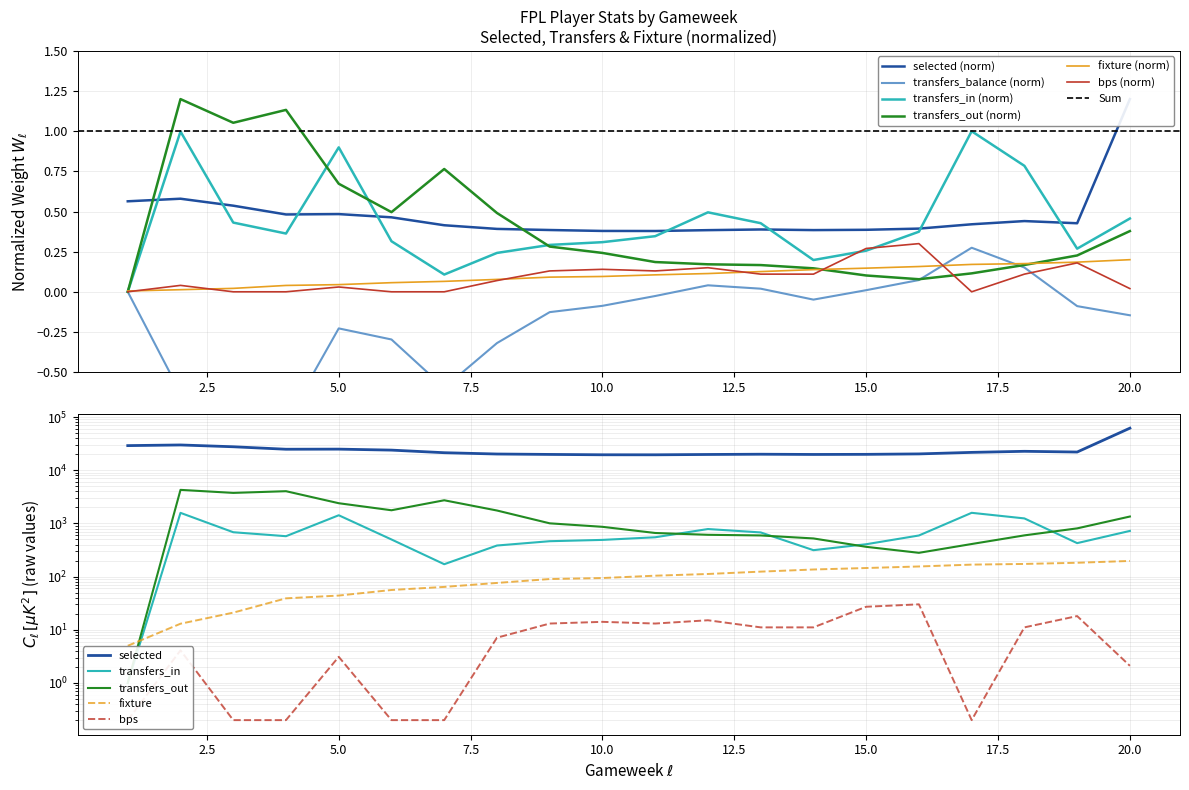

Where is the first local maximum for transfers_out?

2